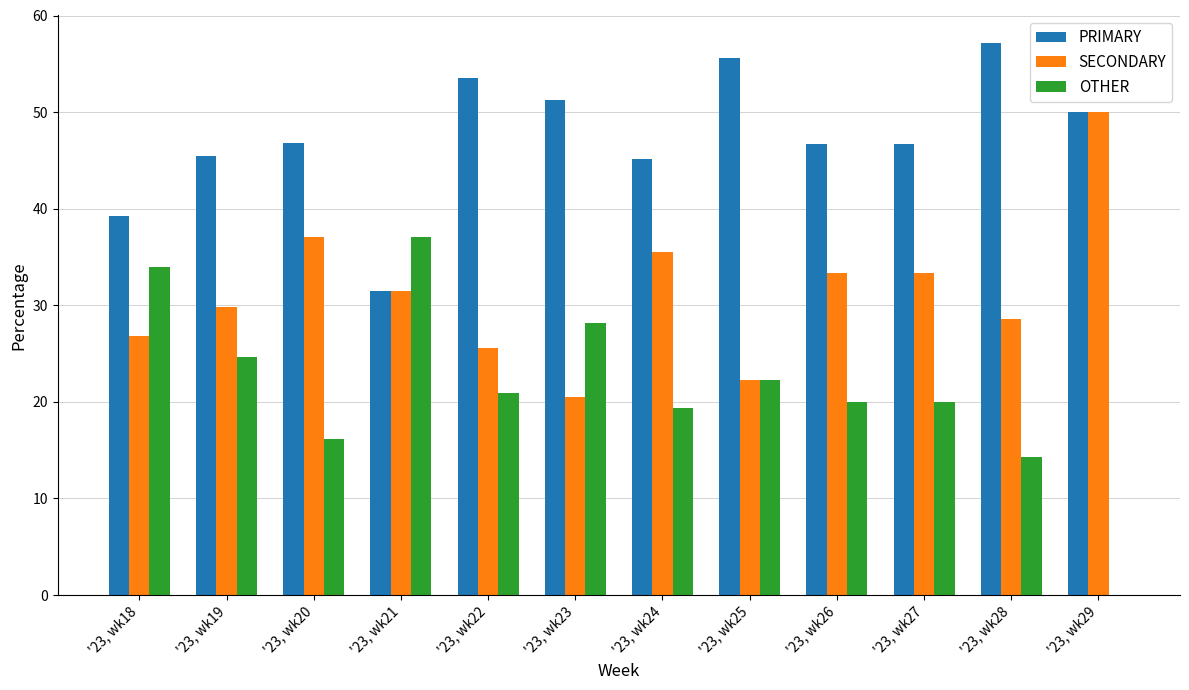

What is the total value across all series at '23, wk27?

100.0